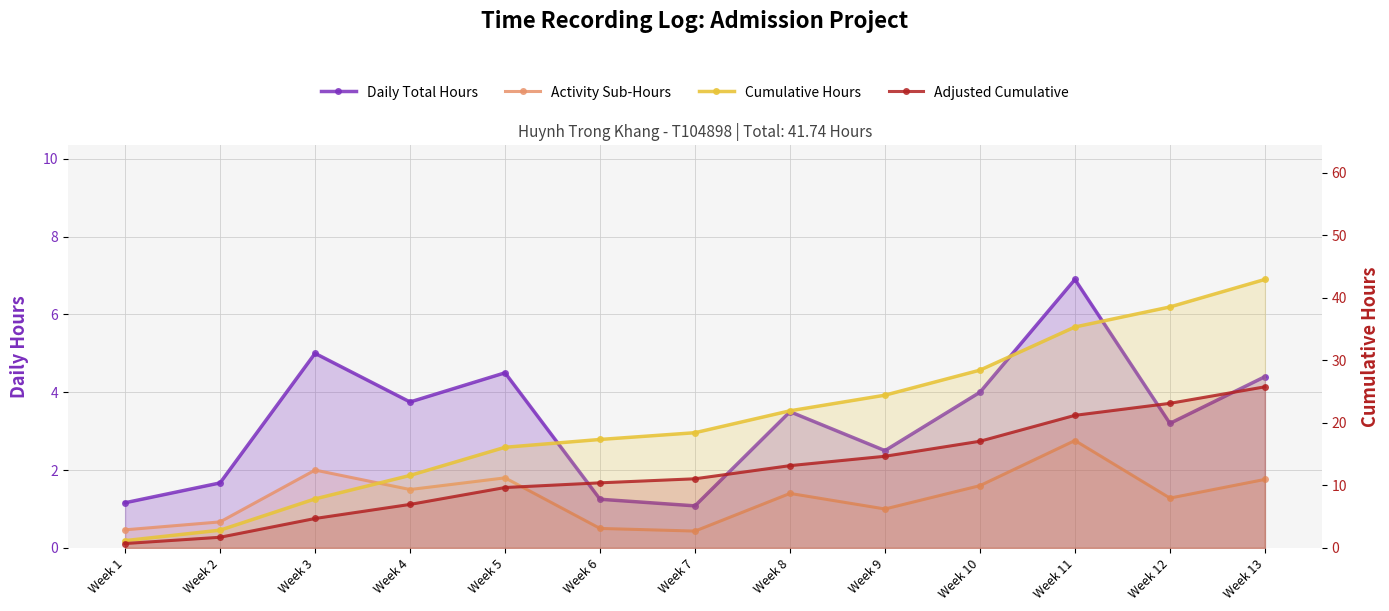

What is the difference between the maximum and minimum values in the Activity Sub-Hours series?

2.3